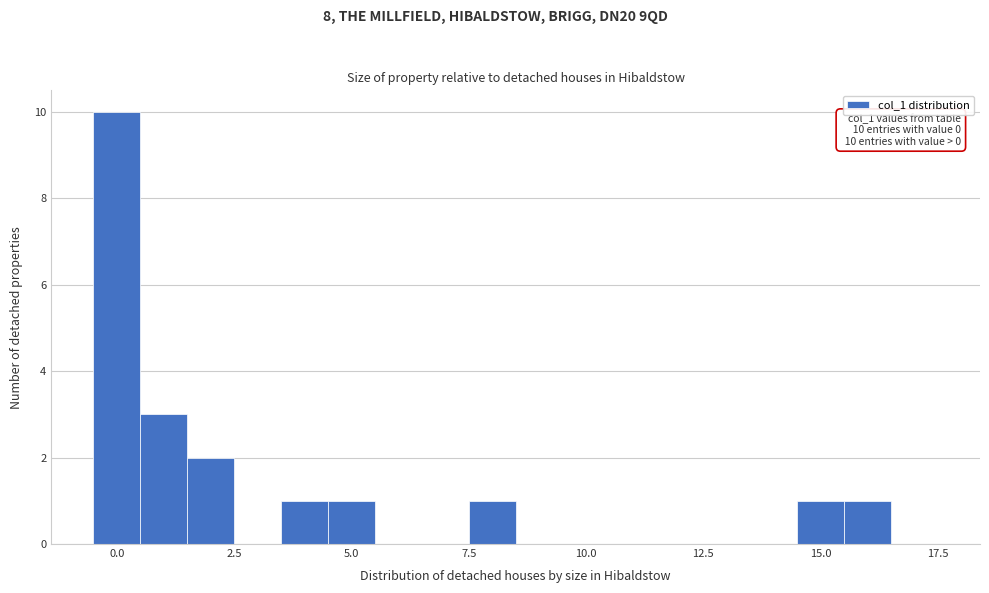

Around what value on the x-axis is the tallest bar? Give the approximate position of its centre, as read against the axis.

0.0